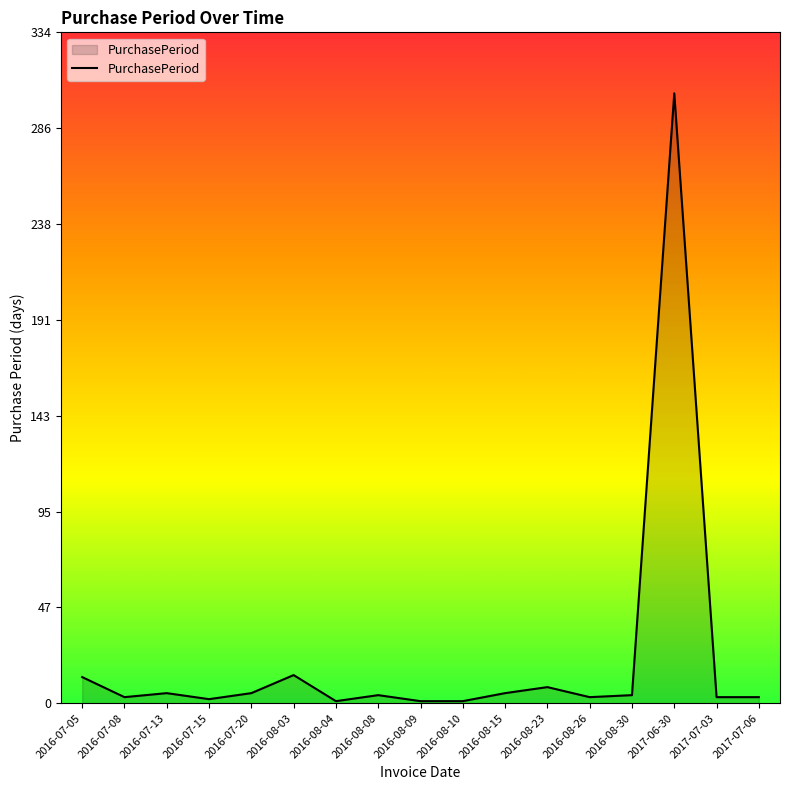

Which label corresponds to the largest value in the chart?

2017-06-30